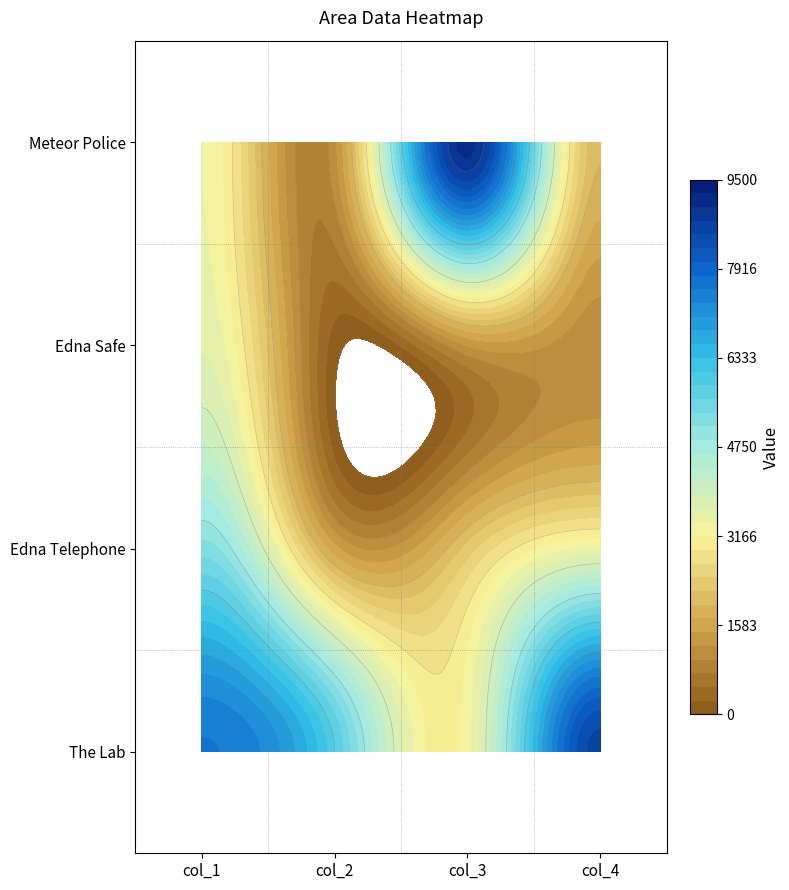

Rank the series by their average value, from lowest to highest.

Edna Safe, Edna Telephone, Meteor Police, The Lab